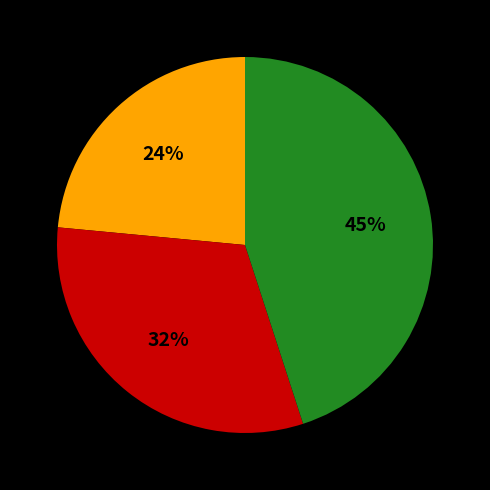

To the nearest percent, what is the average slice percentage?

33%